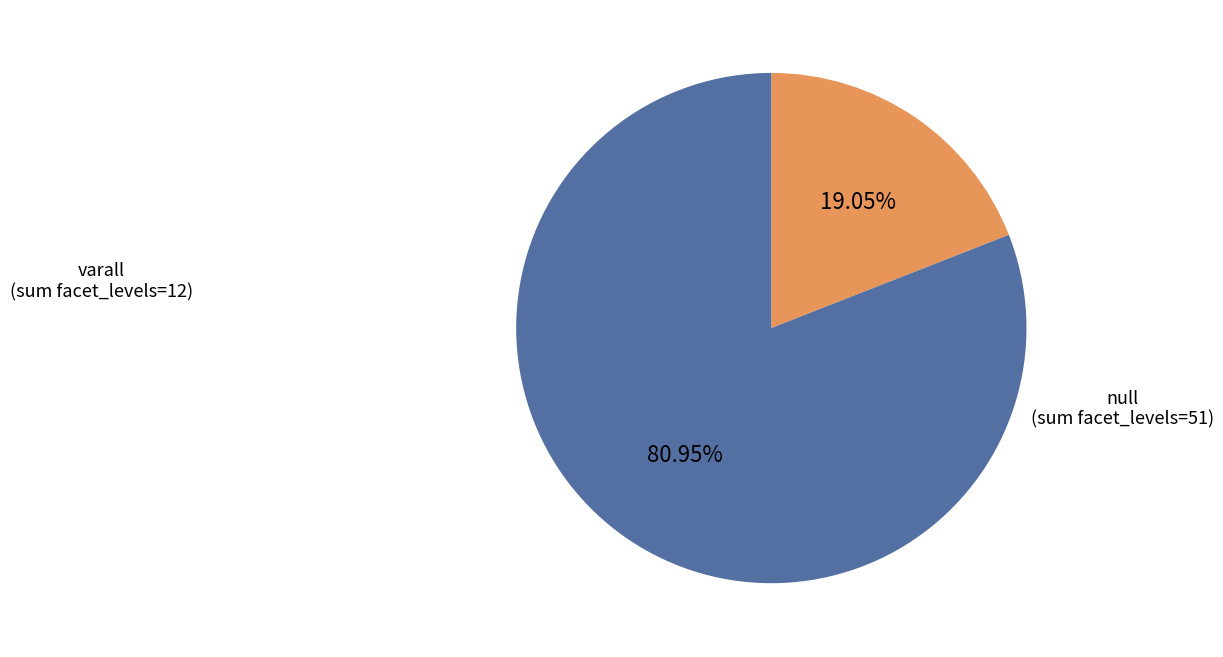

Is there any slice that represents more than half of the pie?

Yes